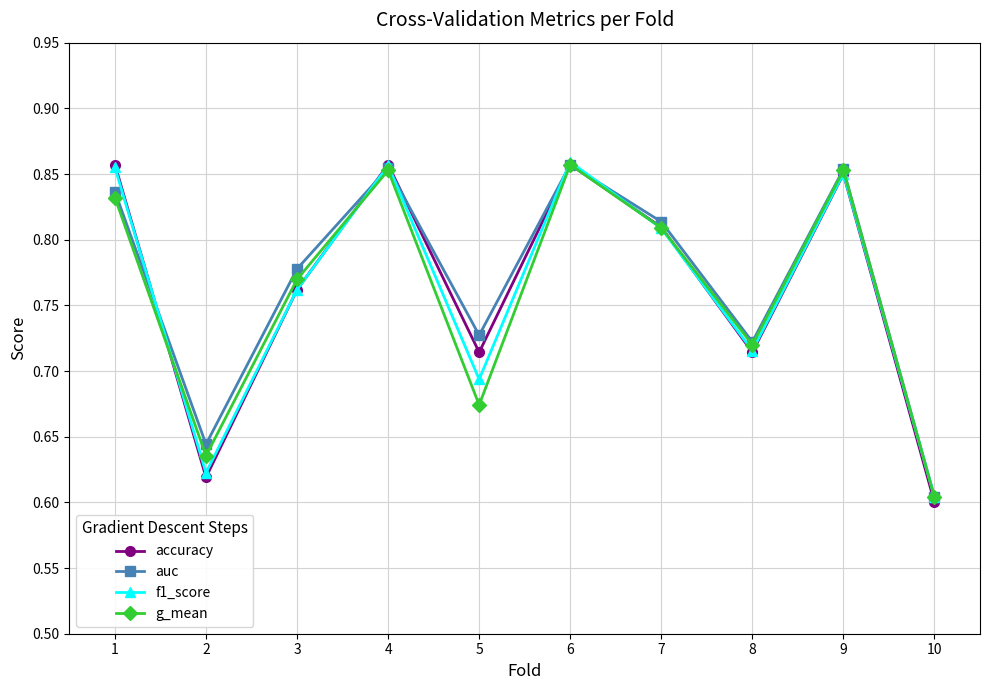

What are all the series names shown in the legend?

accuracy, auc, f1_score, g_mean